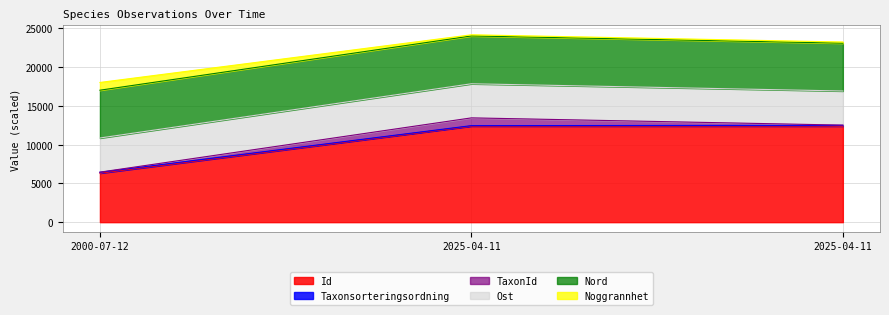

What is the label of the 2nd point from the left?

2025-04-11